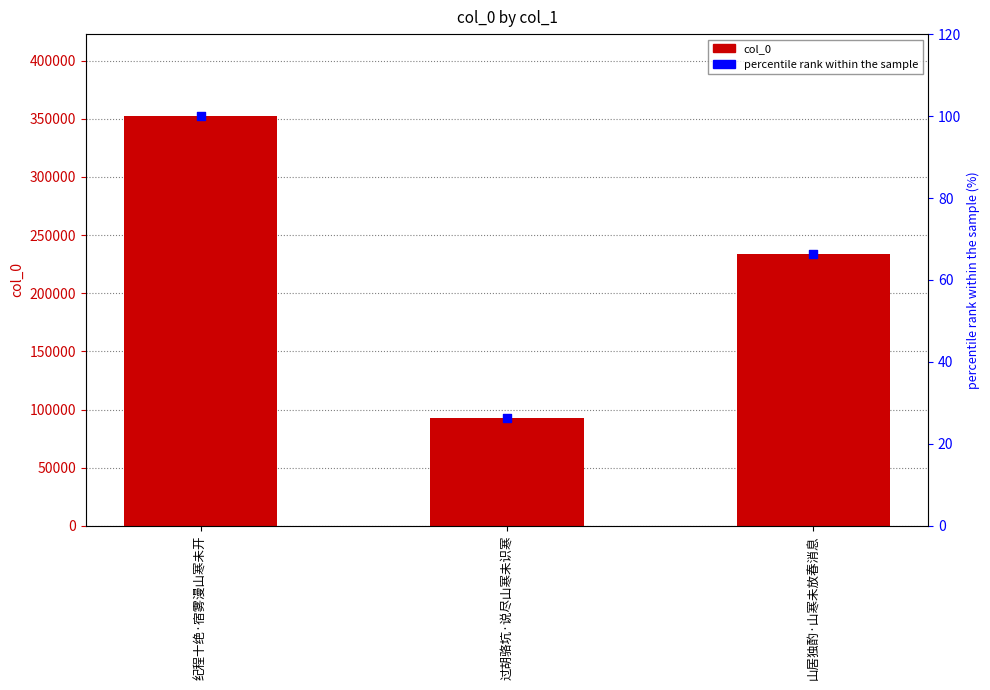

At which category is the sum across all series the highest?

纪程十绝·宿雾漫山寒未开